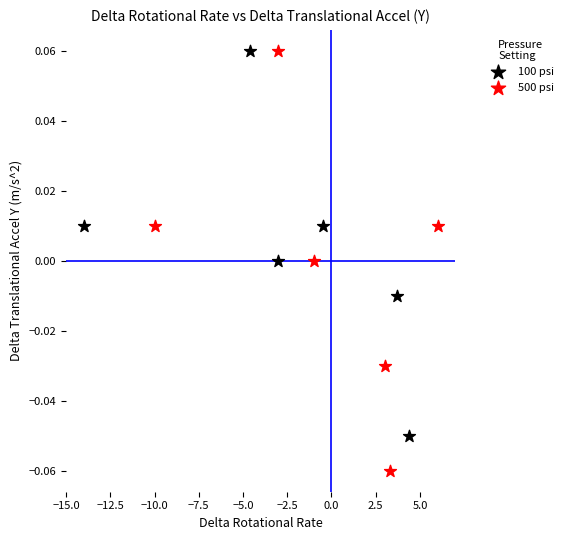

Which series contains the lowest Y value?

500 psi